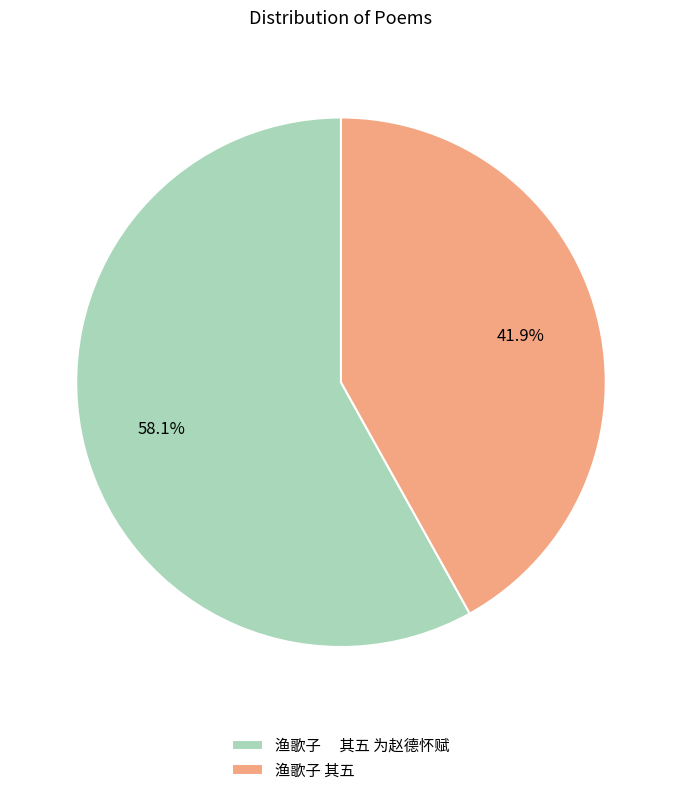

Approximately how many times larger is the value at 渔歌子 其五 为赵德怀赋 compared to 渔歌子 其五?

1.4